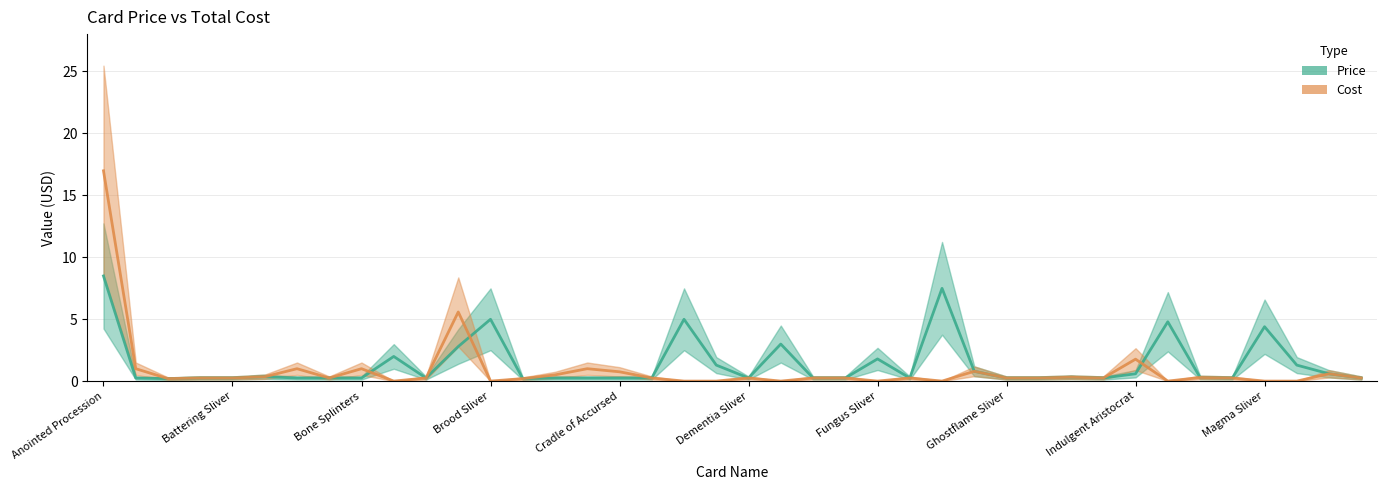

True or false: Price and Cost cross at least once.

True